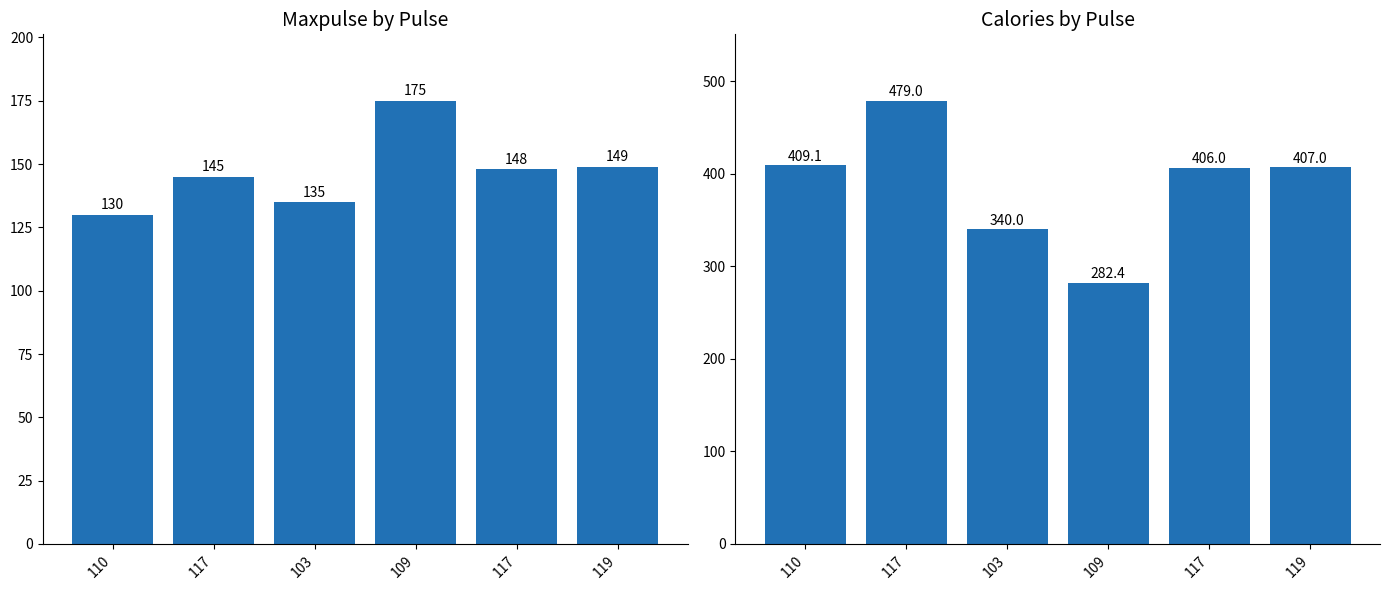

Does the chart contain any negative values?

No